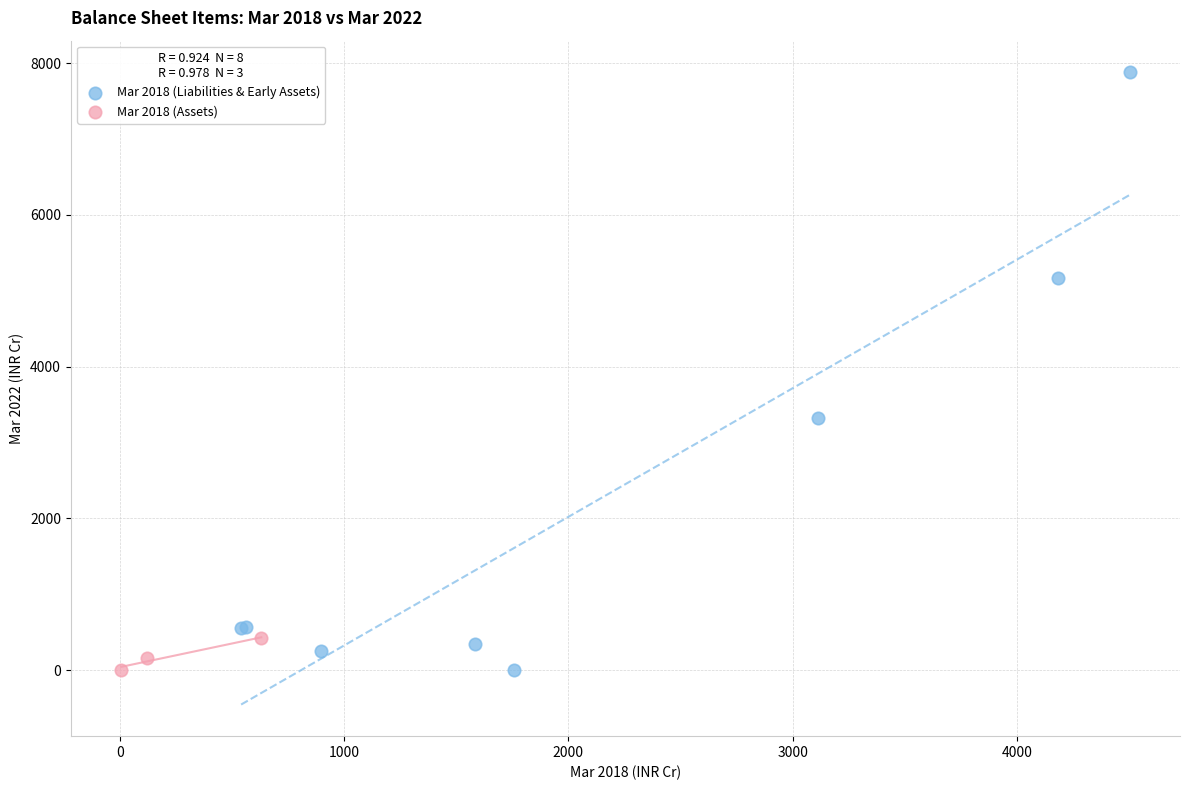

Which series contains the highest Y value?

Mar 2018 (Liabilities & Early Assets)